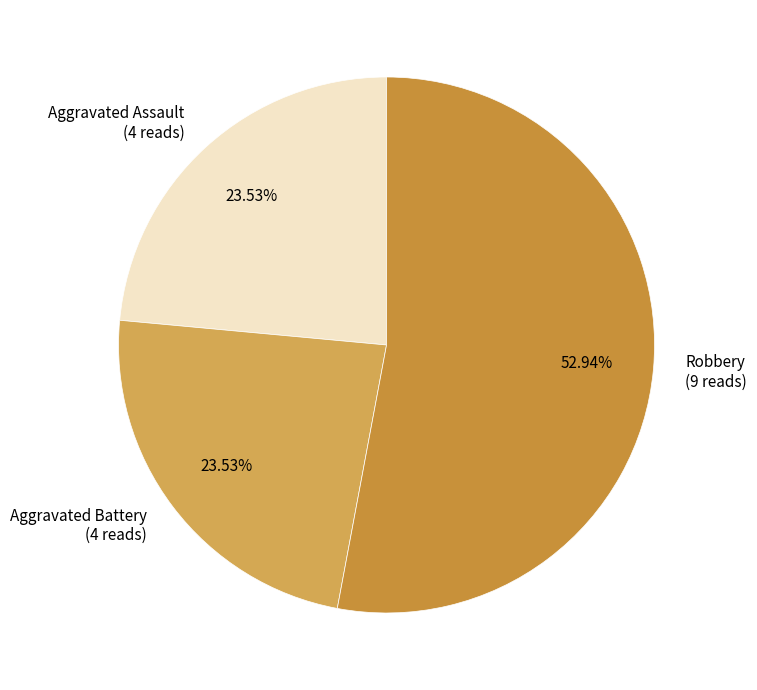

Is there a majority slice in this chart?

Yes